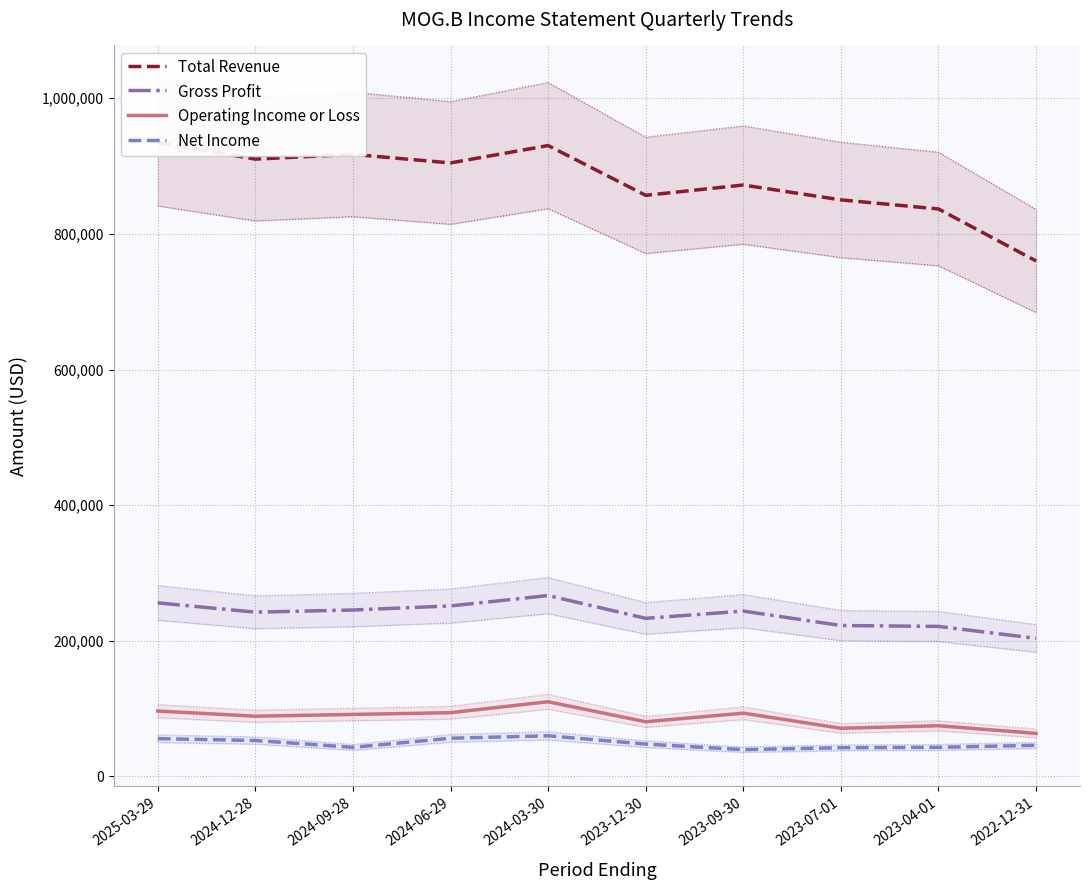

What is the difference between the second highest and minimum values in the Net Income series?

16800